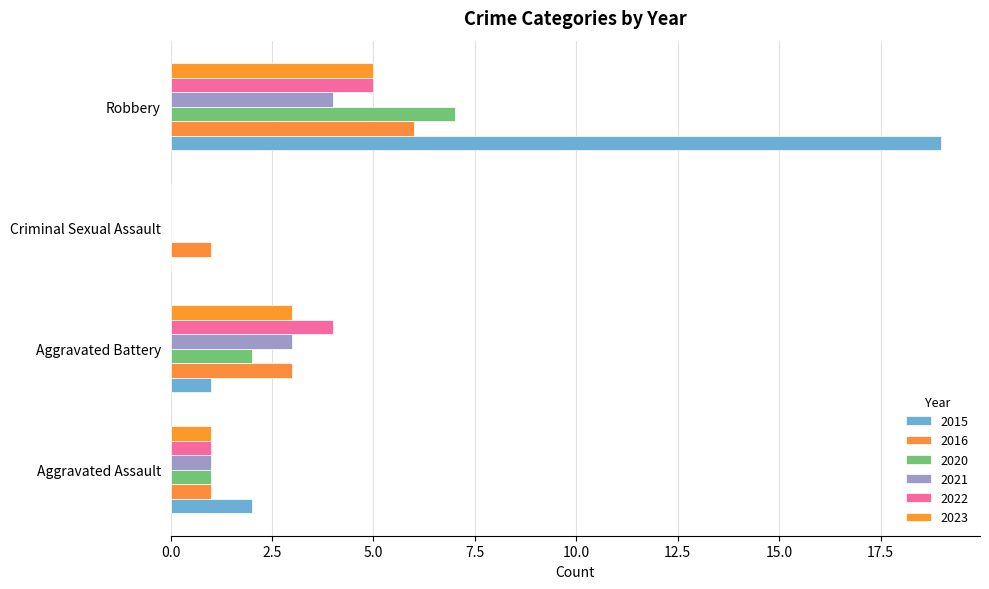

Which category has the highest value in the 2020 series?

Robbery